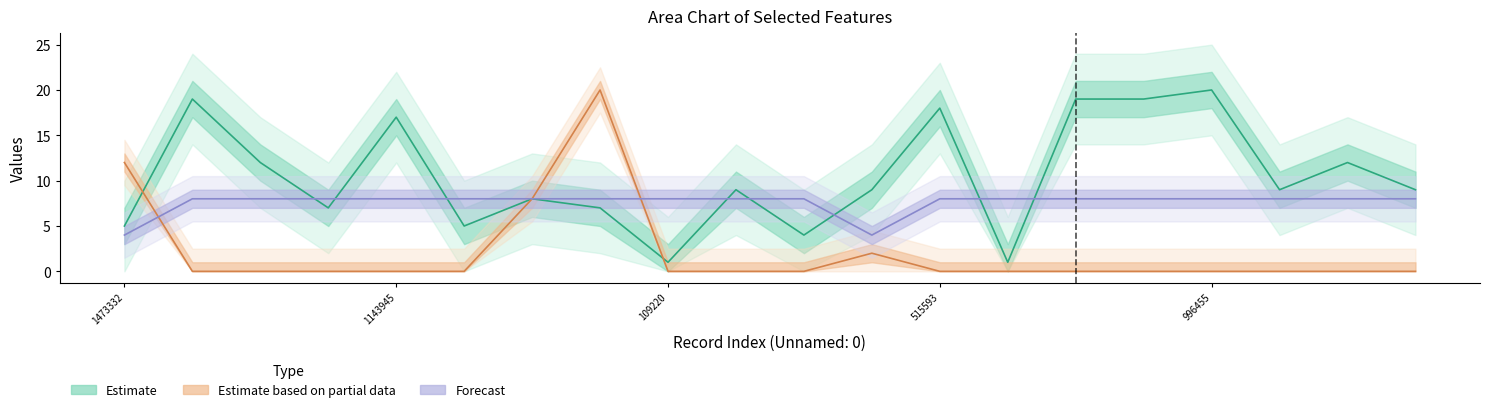

At which category is the sum across all series the highest?

1244939